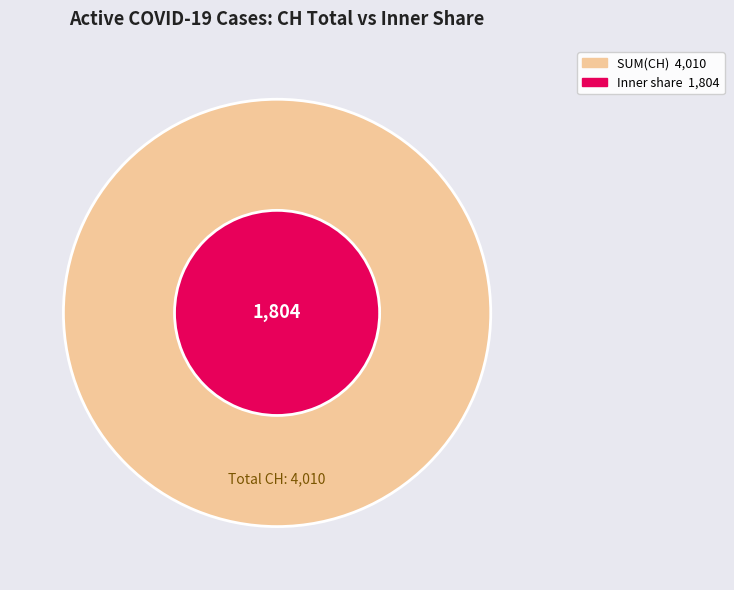

True or false: 0 accounts for 1% of the total.

False